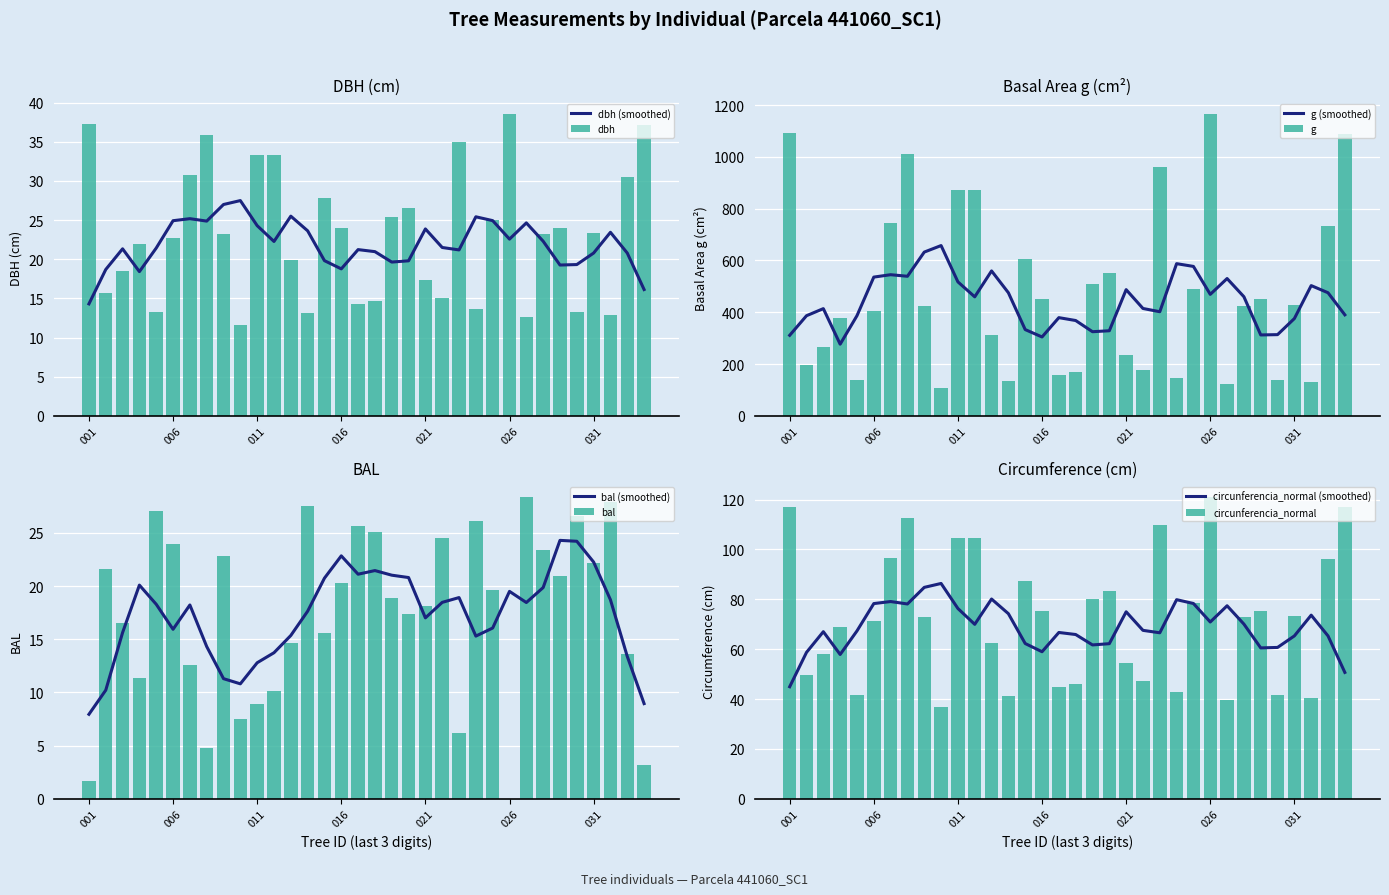

Reading left to right, list all the values displayed in this chart.

dbh: 37.3	15.8	18.4	21.9	13.2	22.8	30.8	35.9	23.2	11.7	33.4	33.3	19.9	13.2	27.8	24.0	14.2	14.7	25.4	26.5	17.4	15.1	35.0	13.6	24.9	38.5	12.6	23.2	23.9	13.2	23.3	12.9	30.6	37.2
g: 1092.7	194.8	267.4	378.4	136.8	406.5	745.1	1012.2	424.6	106.6	873.5	870.9	311.0	135.8	607.0	452.4	159.5	168.6	508.7	551.5	236.4	177.9	962.1	145.3	488.9	1164.2	124.7	422.7	450.5	137.9	426.4	130.7	733.0	1086.9
bal: 1.6	21.6	16.5	11.3	27.1	24.0	12.6	4.7	22.8	7.5	8.9	10.1	14.6	27.5	15.6	20.3	25.7	25.1	18.9	17.3	18.1	24.6	6.2	26.2	19.6	0.0	28.4	23.4	20.9	26.6	22.2	27.9	13.6	3.2
circunferencia_normal: 117.2	49.5	58.0	69.0	41.5	71.5	96.8	112.8	73.0	36.6	104.8	104.6	62.5	41.3	87.3	75.4	44.8	46.0	80.0	83.2	54.5	47.3	110.0	42.7	78.4	121.0	39.6	72.9	75.2	41.6	73.2	40.5	96.0	116.9